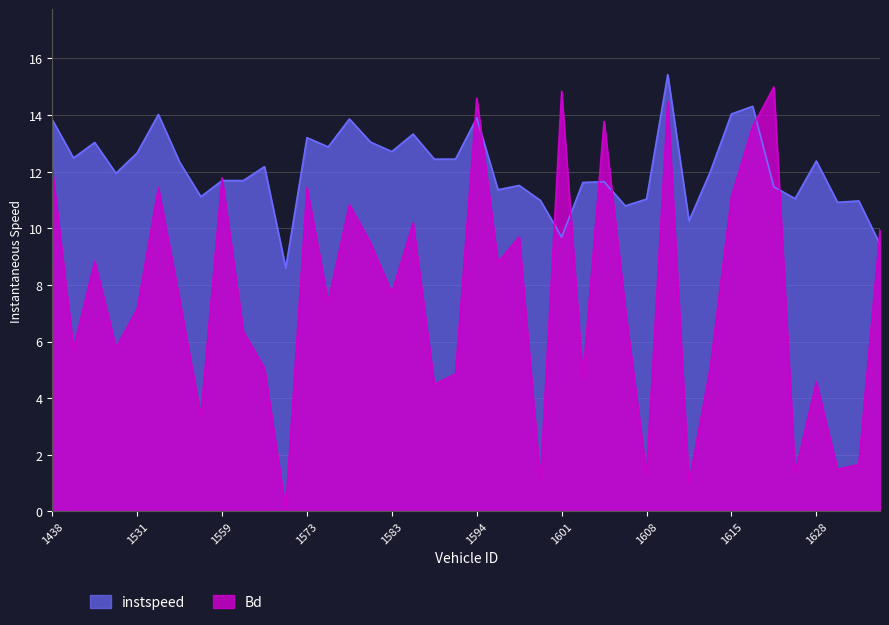

Is it true that Bd equals 10.2 at 1589?

True